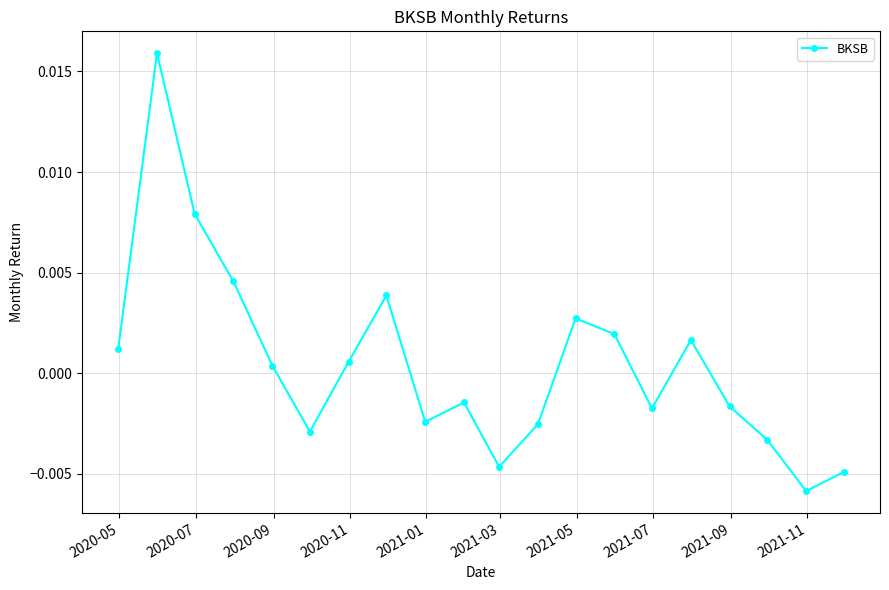

How many lines are shown in the chart?

1